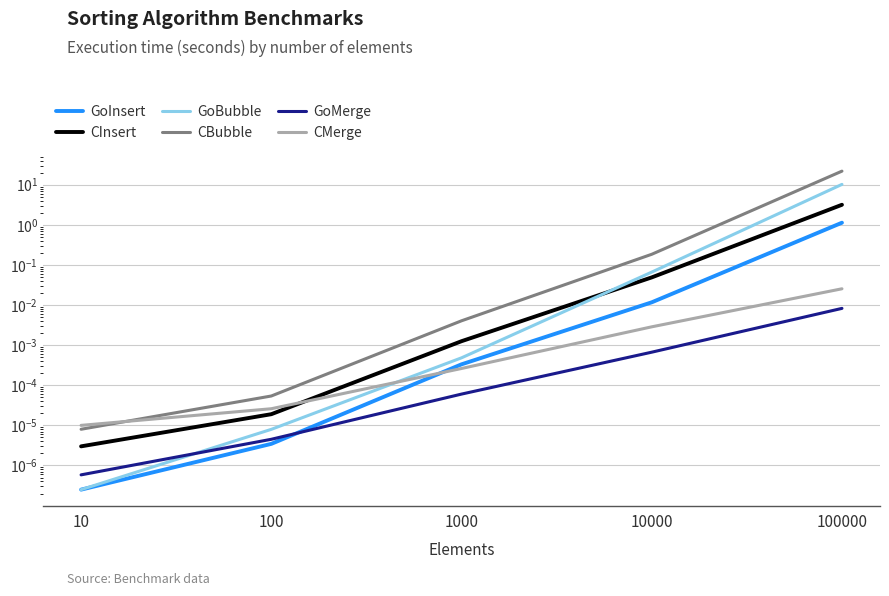

The value of GoInsert at 10000 is 0.0. True or false?

True